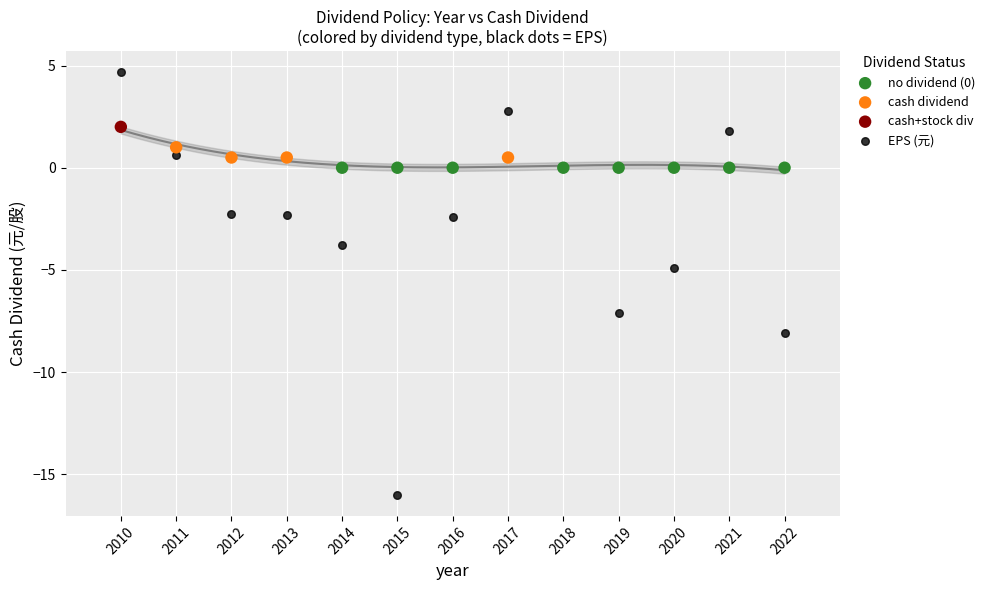

Which series reaches the maximum Y coordinate?

EPS (元)